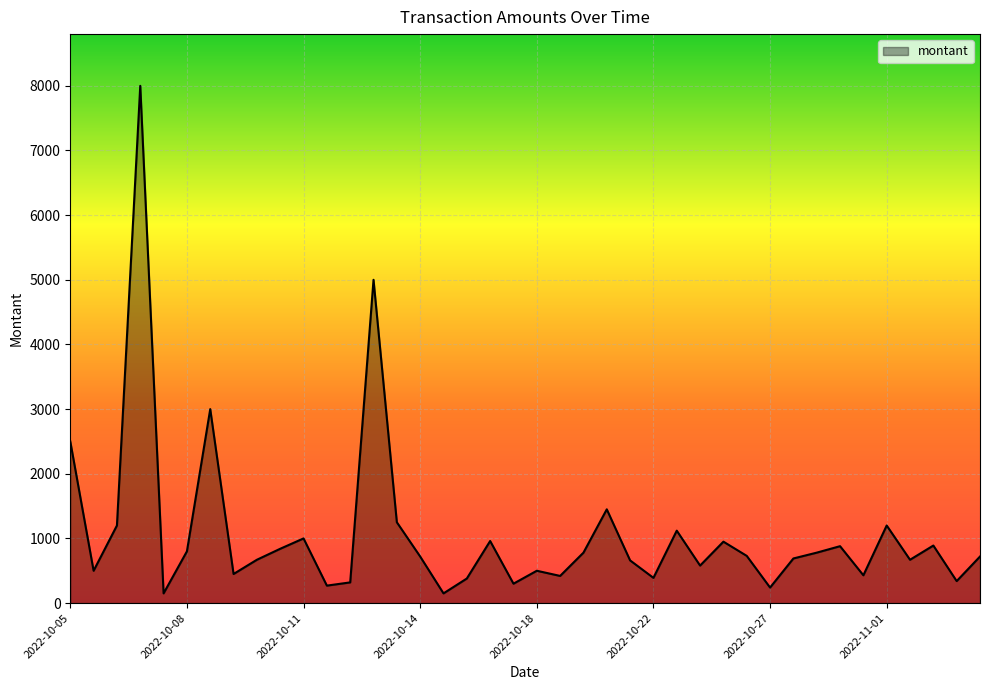

Does the chart display data point markers on the line(s)?

No